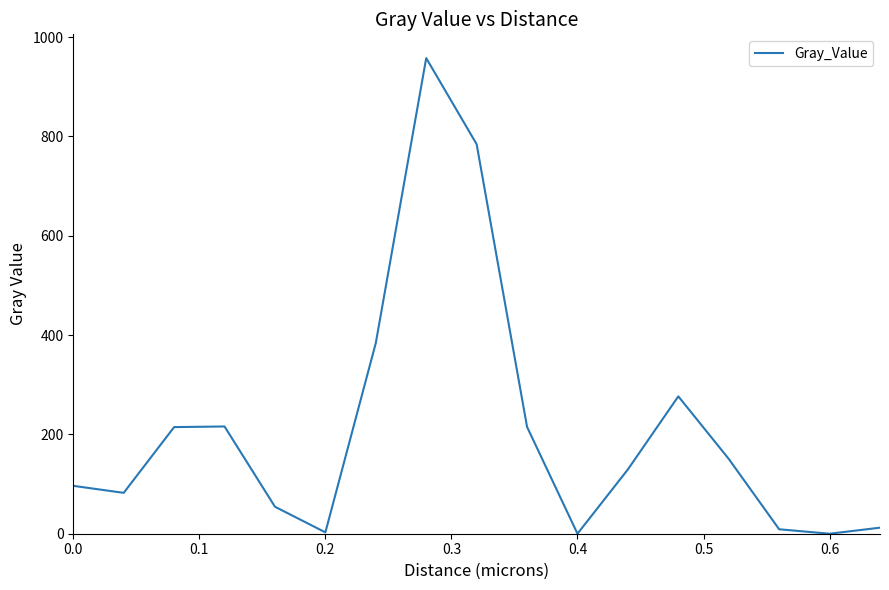

Count the number of data series in this chart.

1